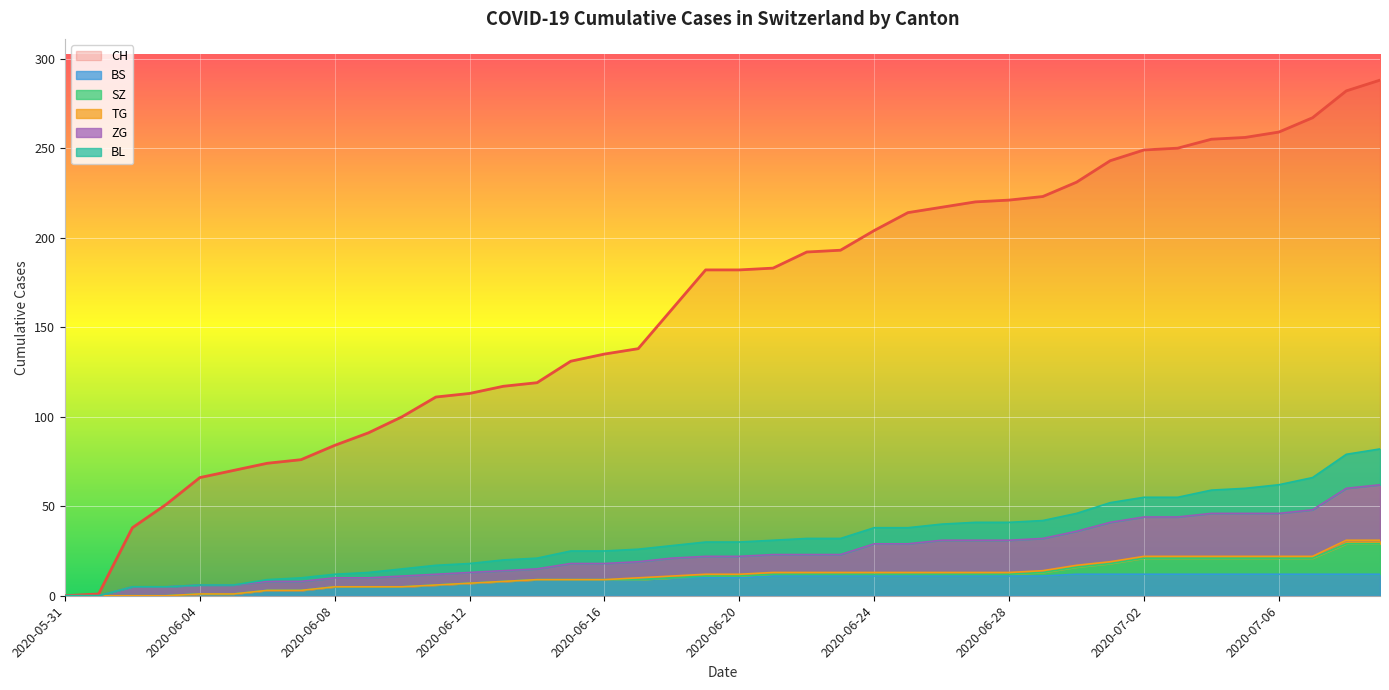

What is the highest value of the CH series?

288